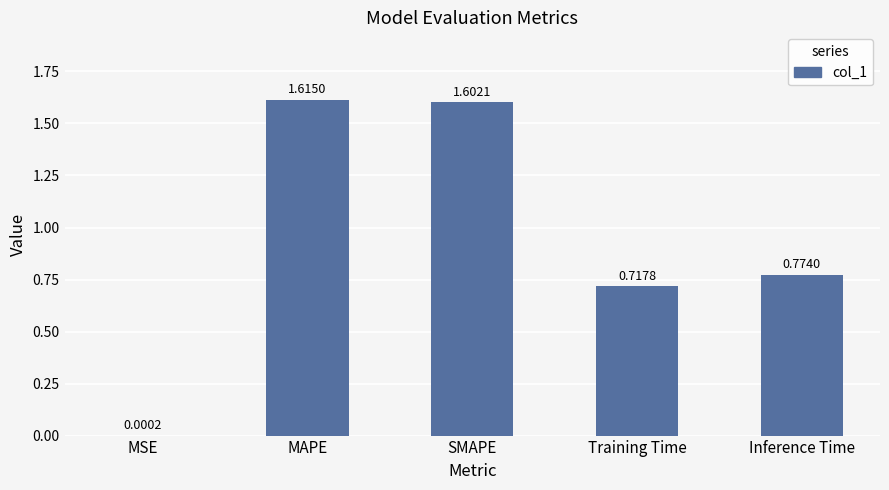

At which category does the chart reach its peak across all series?

MAPE